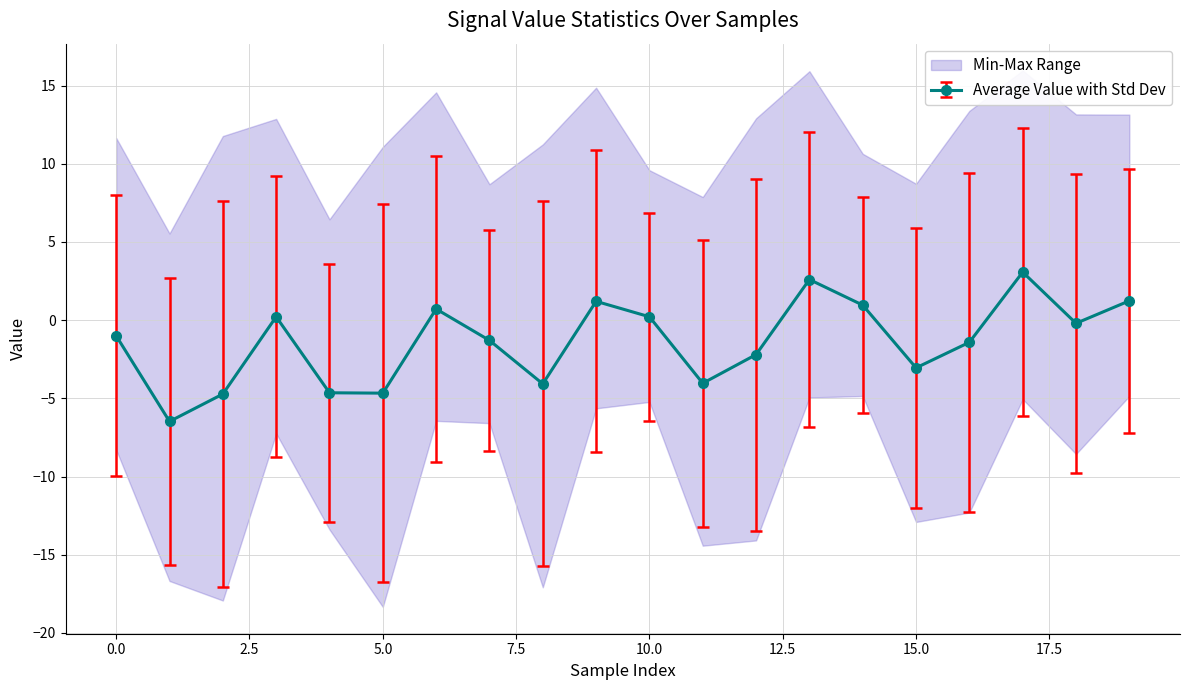

How many interior local valleys does the Average Value with Std Dev series have?

6